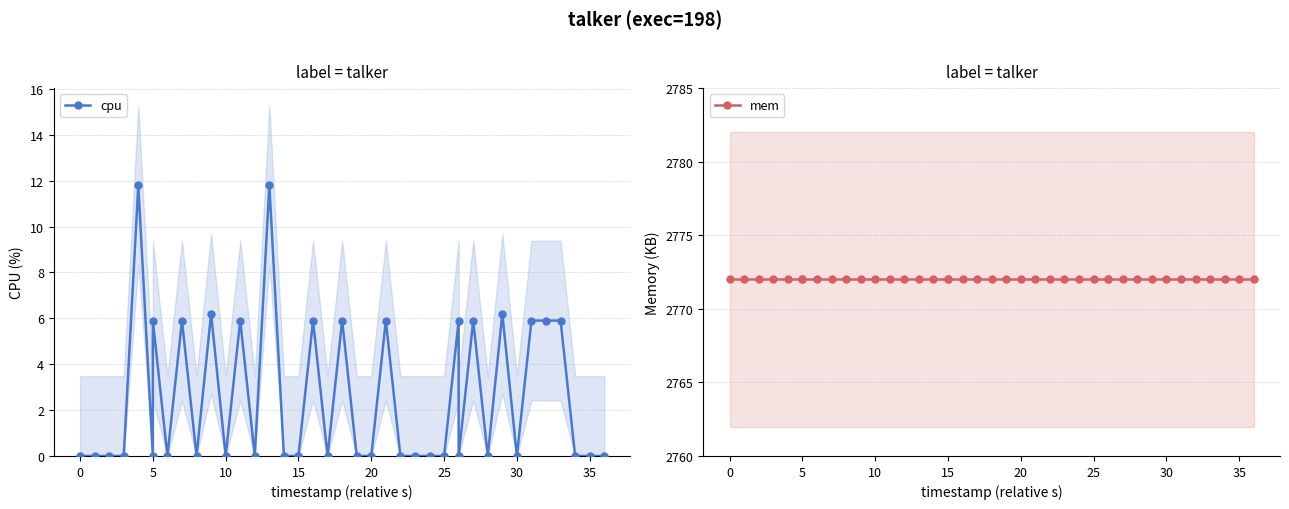

True or false: mem and cpu cross at least once.

False